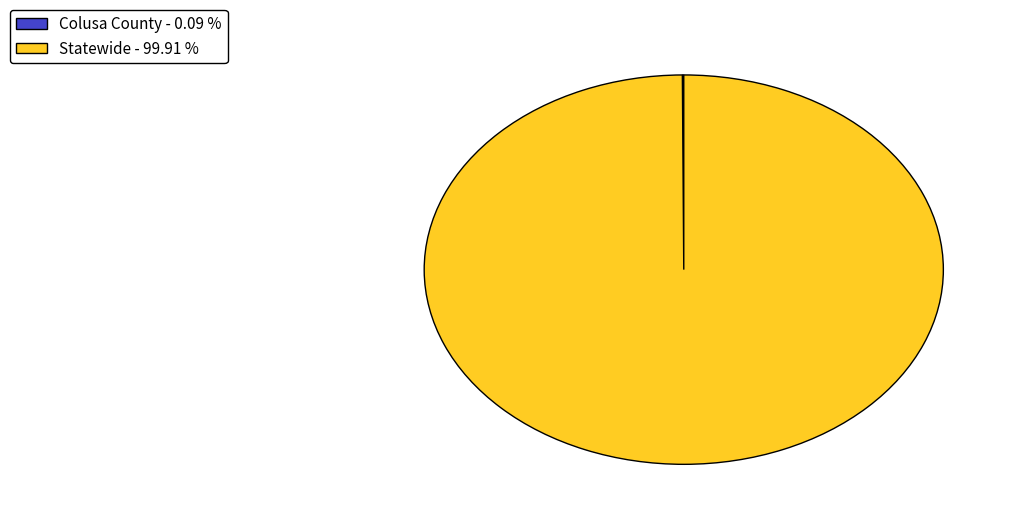

Which category accounts for the majority?

Statewide